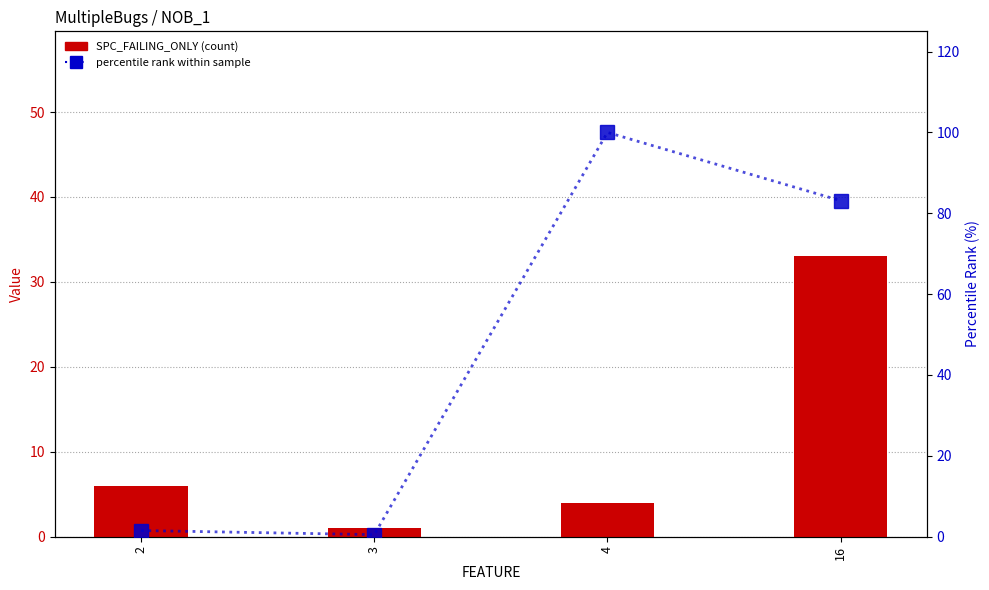

What are all the series names shown in the legend?

SPC_FAILING_ONLY, percentile rank within sample